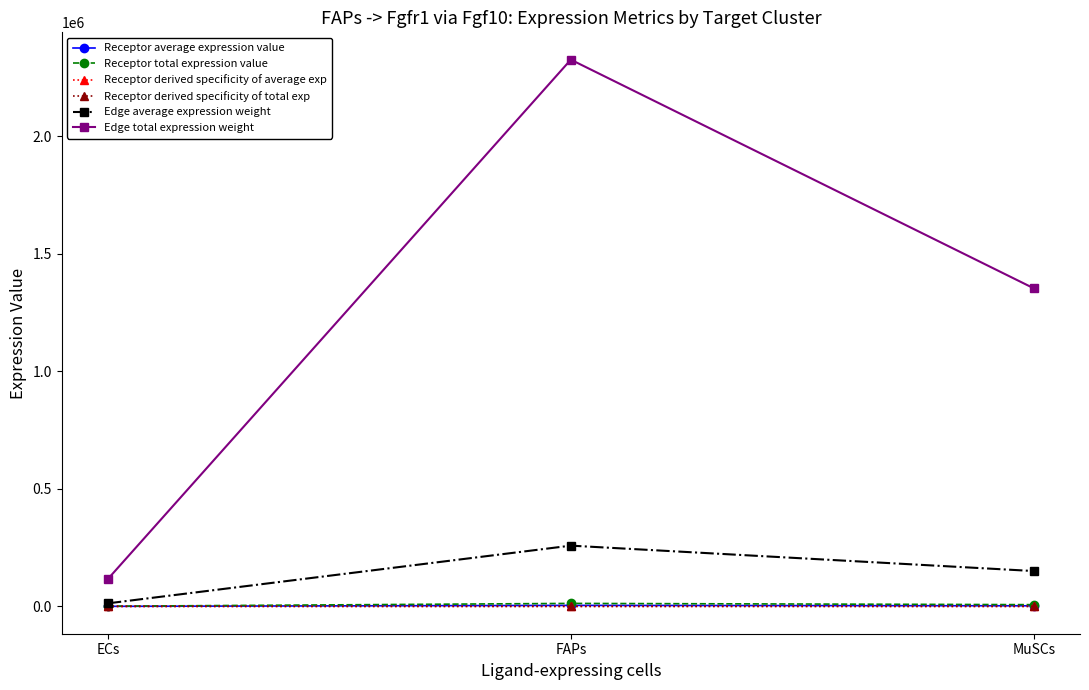

At which label is Receptor total expression value closest to 6653?

MuSCs